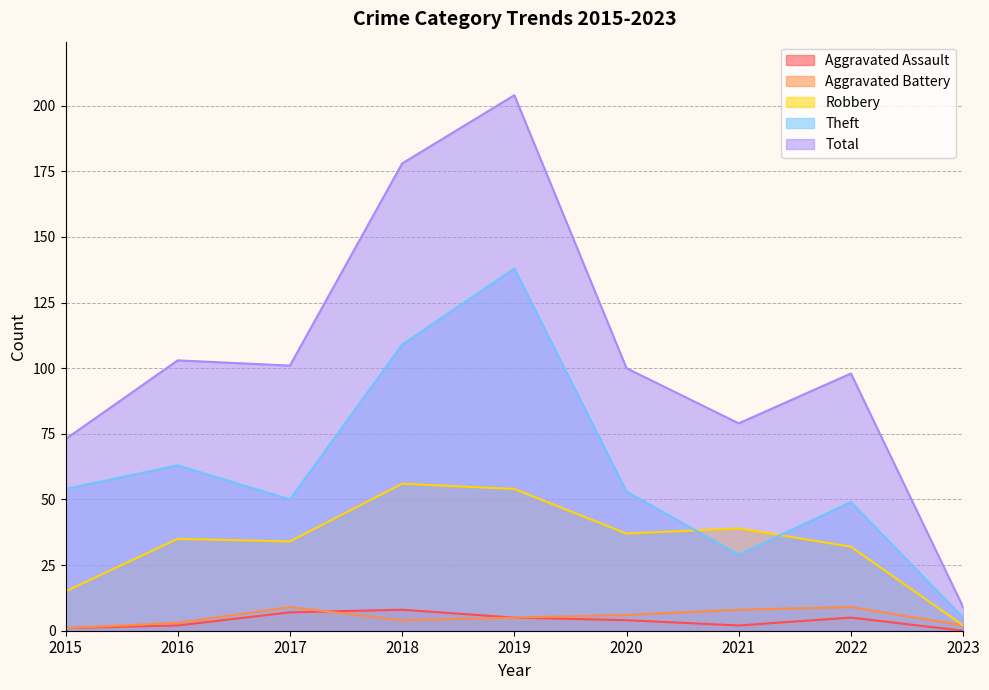

Is it true that Theft equals 50 at 2017?

True